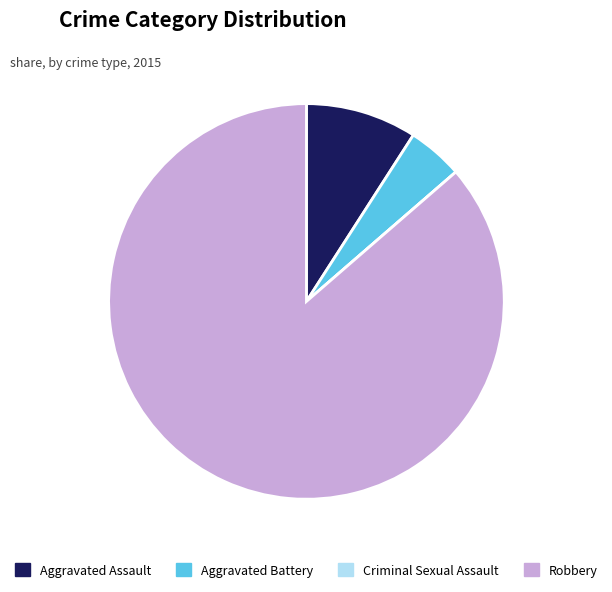

Between Aggravated Assault and Aggravated Battery, which is larger?

Aggravated Assault